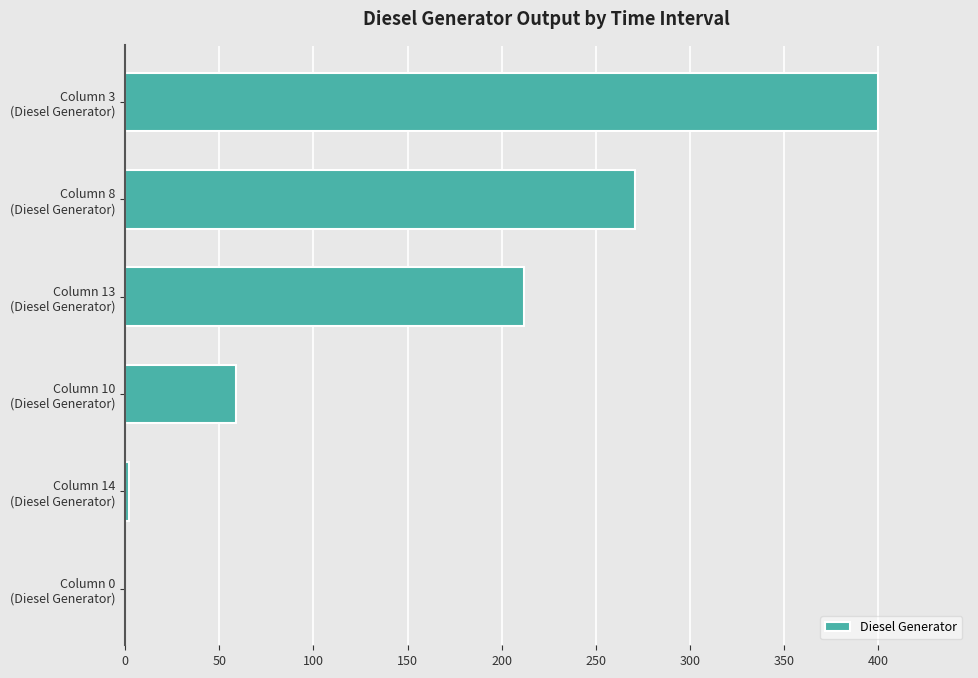

What is the sum of all values?

944